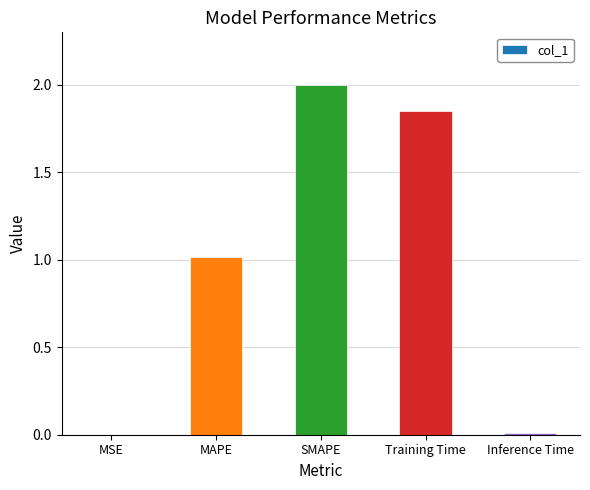

The chart shows a value of 2.0 at SMAPE. True or false?

True